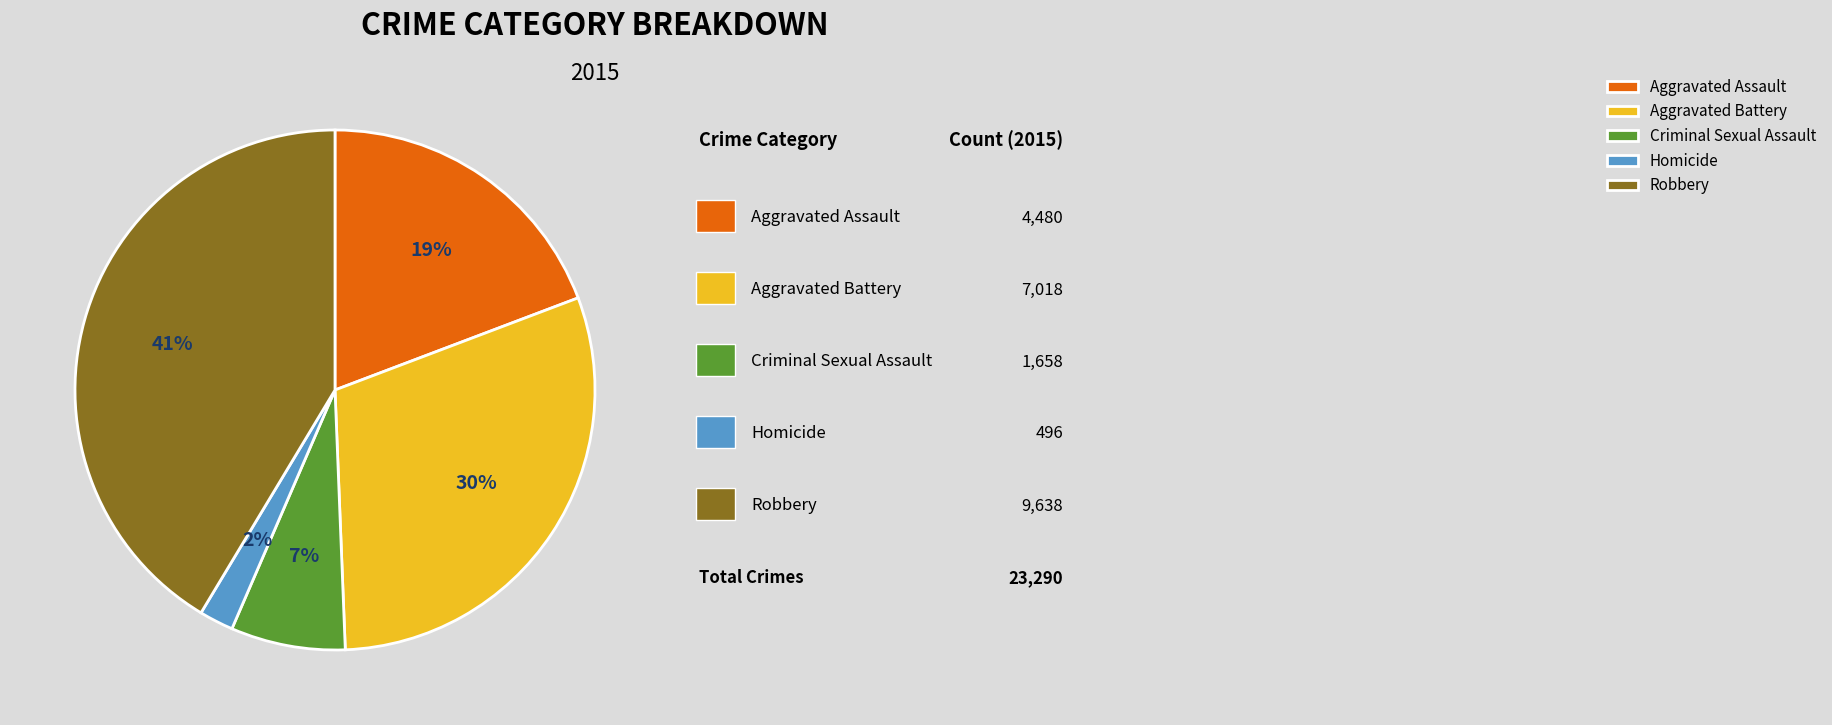

Rank the categories by value from highest to lowest.

Robbery, Aggravated Battery, Aggravated Assault, Criminal Sexual Assault, Homicide